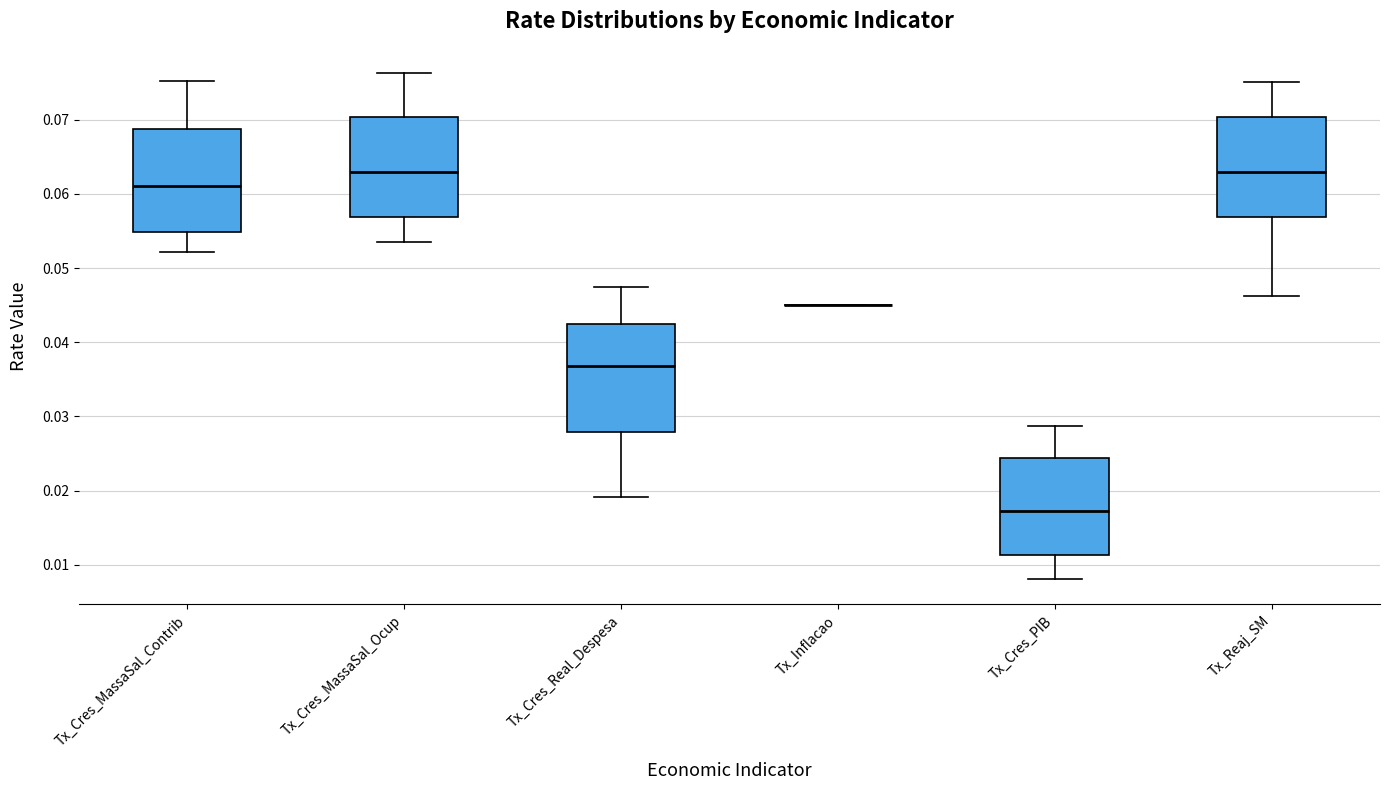

Reading left to right, transcribe this box plot: for each box, give where its median line is, the range the box spans, and where its two whiskers end, as read against the y-axis. The values are not printed on the chart, so give them approximately, as read against the axis.

Tx_Cres_MassaSal_Contrib: median 0.061, box 0.055 to 0.069, whiskers 0.052 to 0.075
Tx_Cres_MassaSal_Ocup: median 0.063, box 0.057 to 0.070, whiskers 0.054 to 0.076
Tx_Cres_Real_Despesa: median 0.037, box 0.028 to 0.043, whiskers 0.019 to 0.048
Tx_Inflacao: box collapsed to a line at 0.045, whiskers 0.045 to 0.045
Tx_Cres_PIB: median 0.017, box 0.011 to 0.024, whiskers 0.008 to 0.029
Tx_Reaj_SM: median 0.063, box 0.057 to 0.070, whiskers 0.046 to 0.075